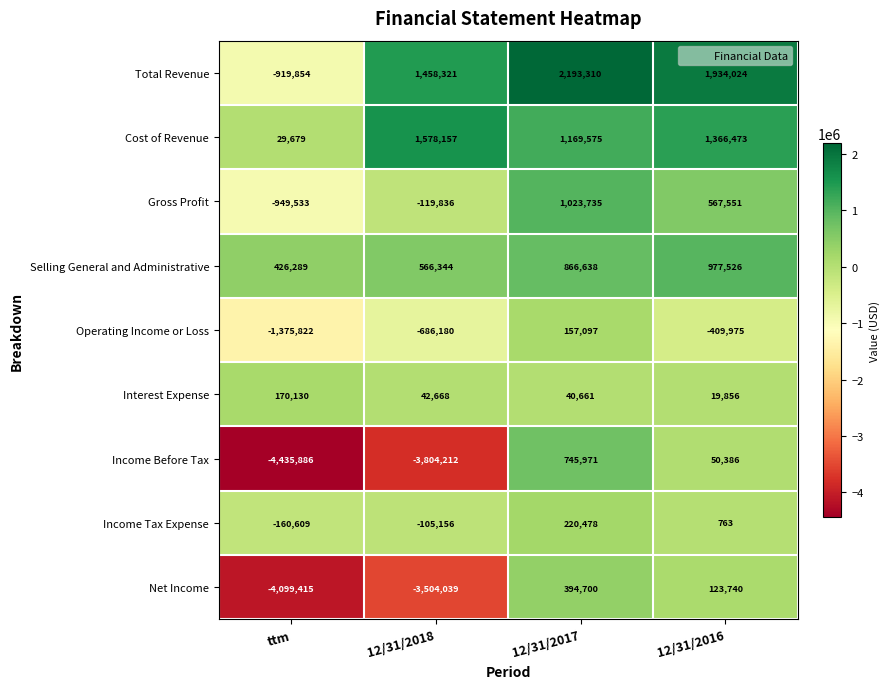

What value does the Net Income series have at 12/31/2018?

-3504039